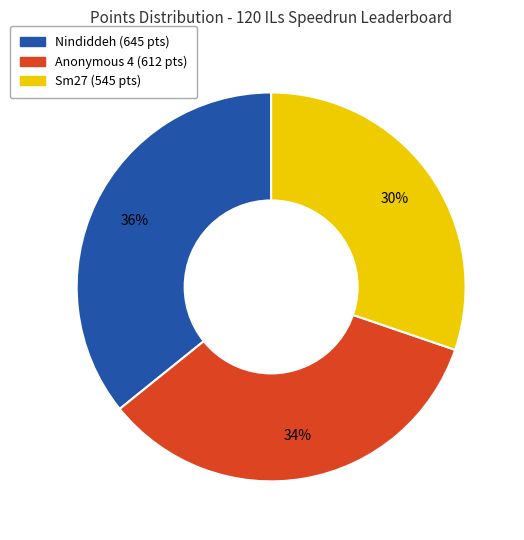

To the nearest percent, what is the average slice percentage?

33%